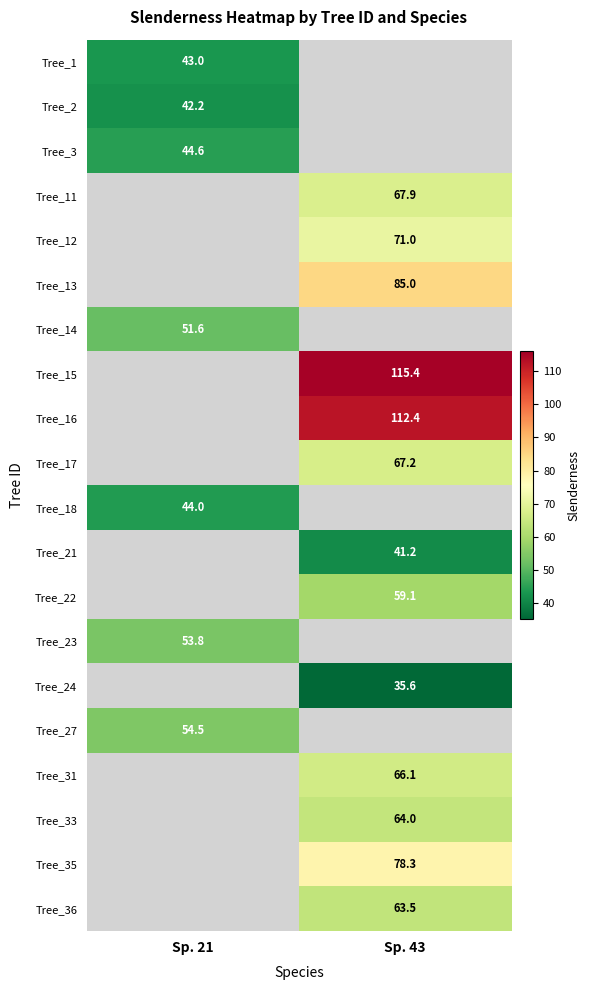

Which label corresponds to the smallest value in the chart?

Sp. 43